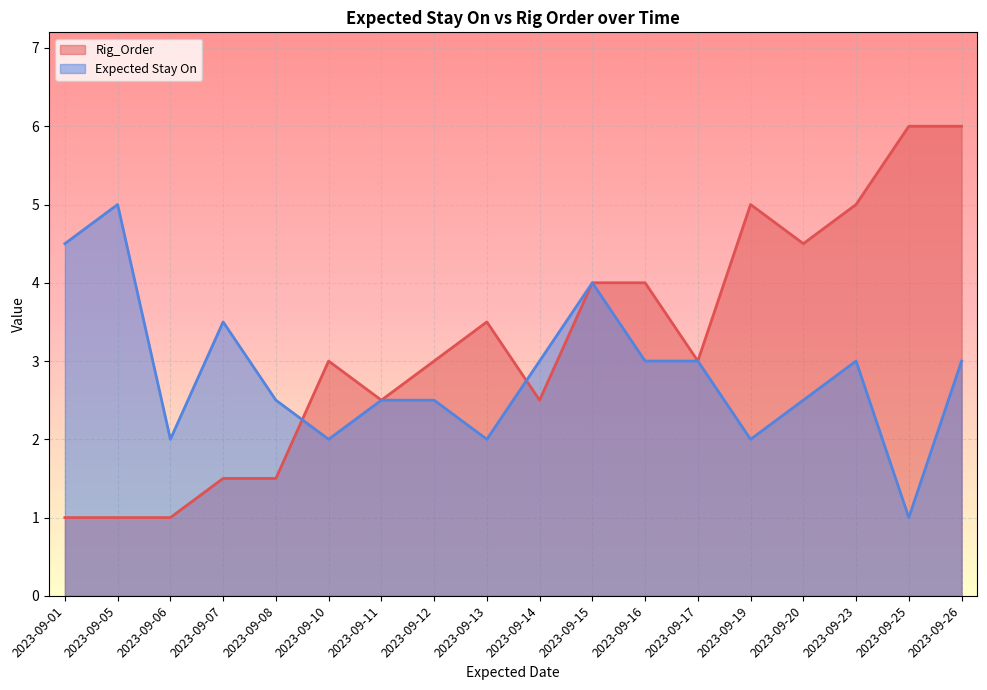

What is the spread (max minus min) of values at 2023-09-20?

2.0